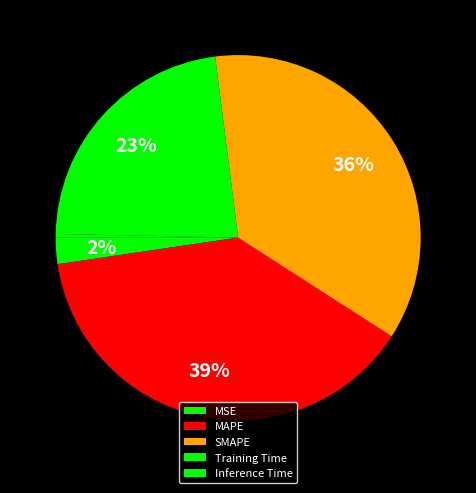

Which slice is the largest?

MAPE